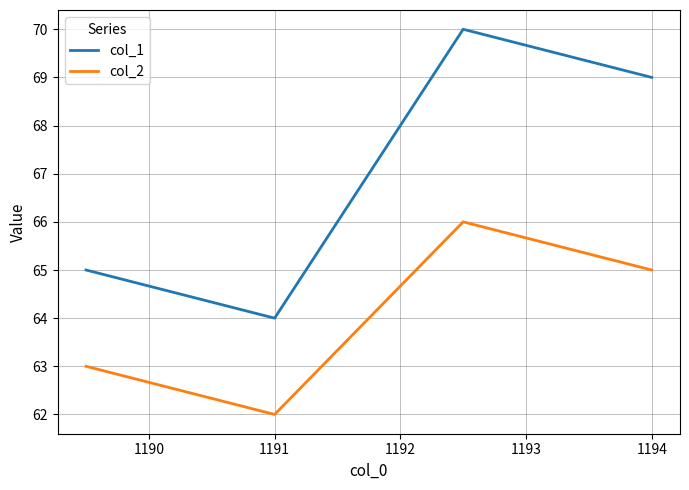

List the series in order of their peak value, lowest first.

col_2, col_1